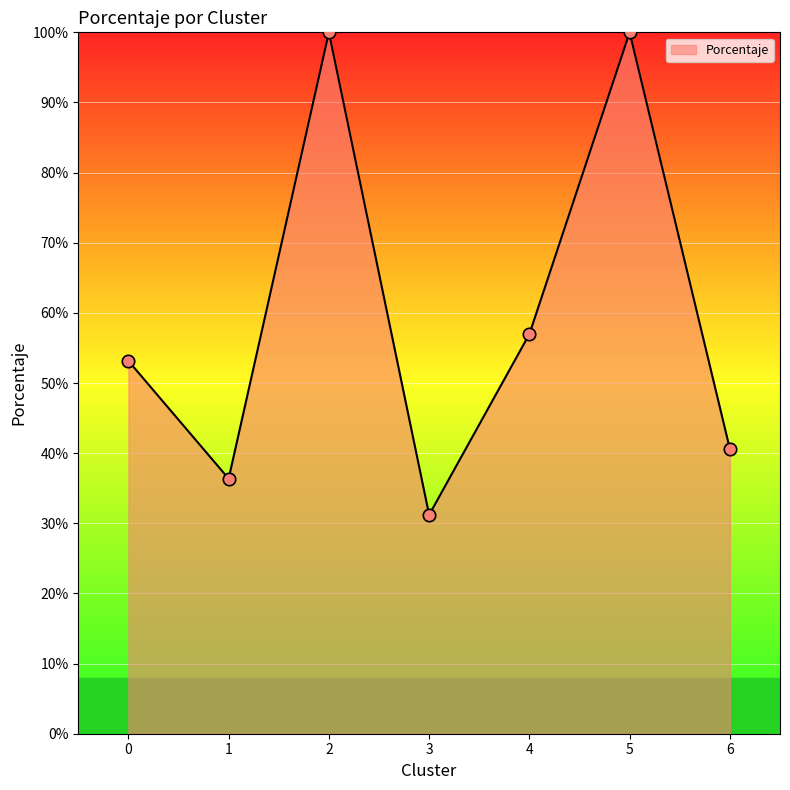

Between 2 and 1, which is larger?

2